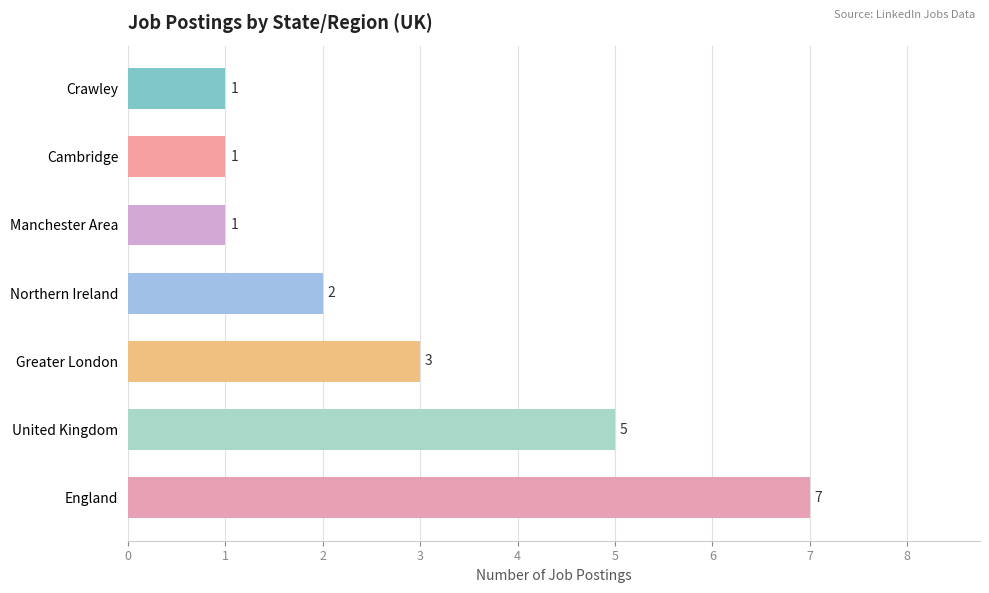

What is the sum of all values?

20